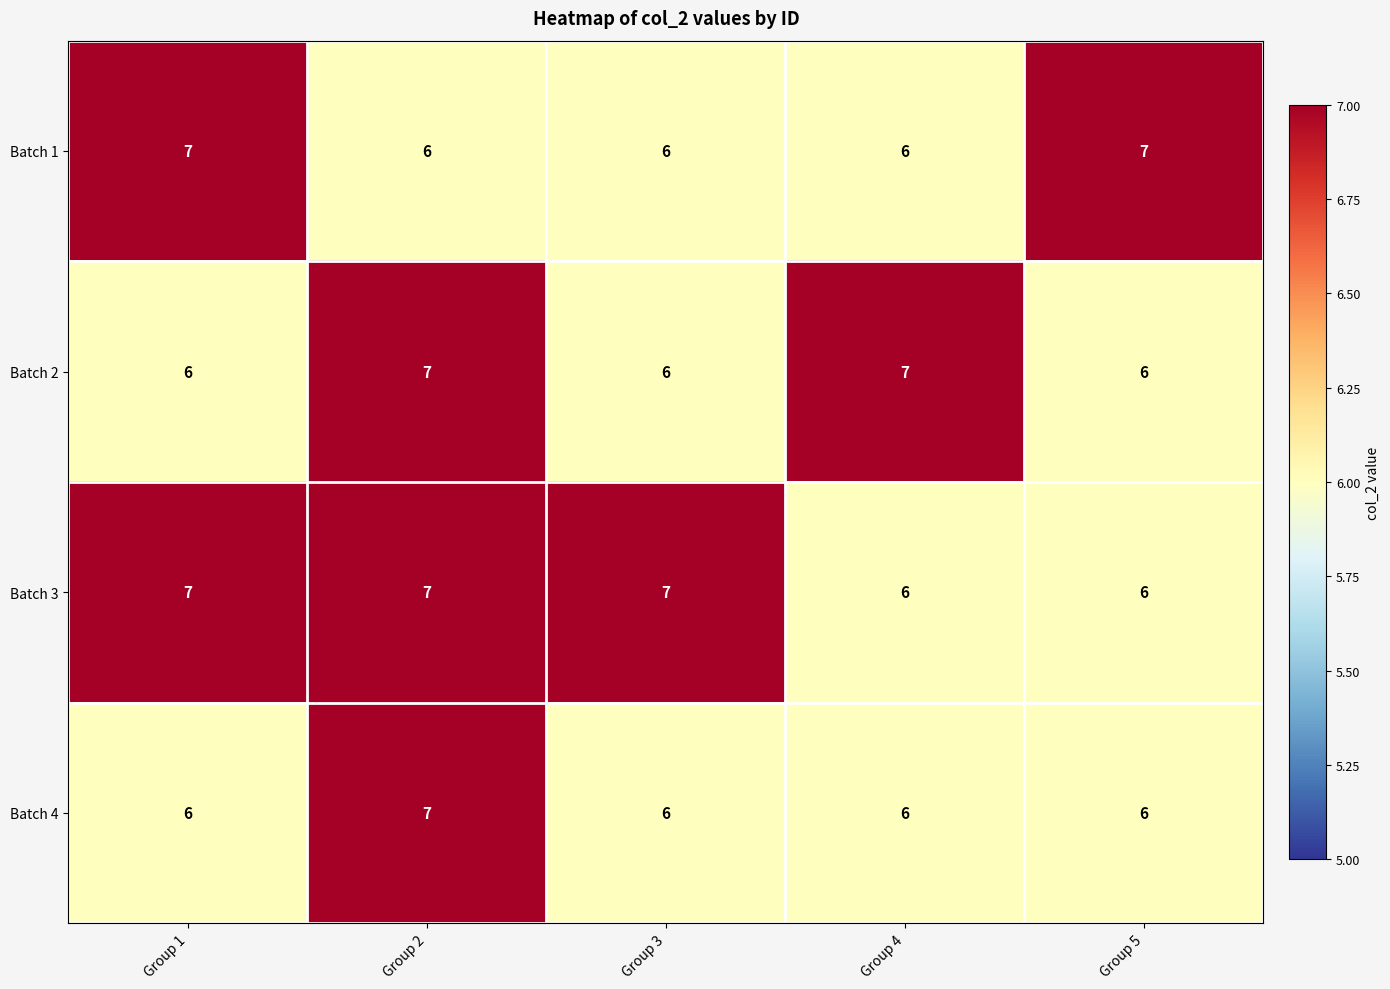

What is the greatest value displayed?

7